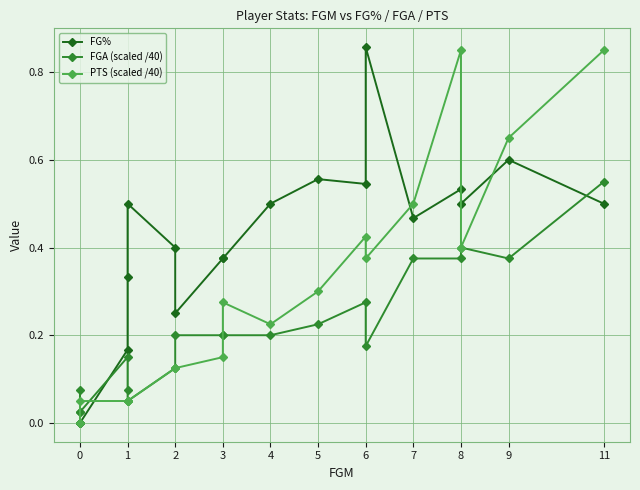

Is it true that PTS (scaled /40) equals 0.1 at 8?

False